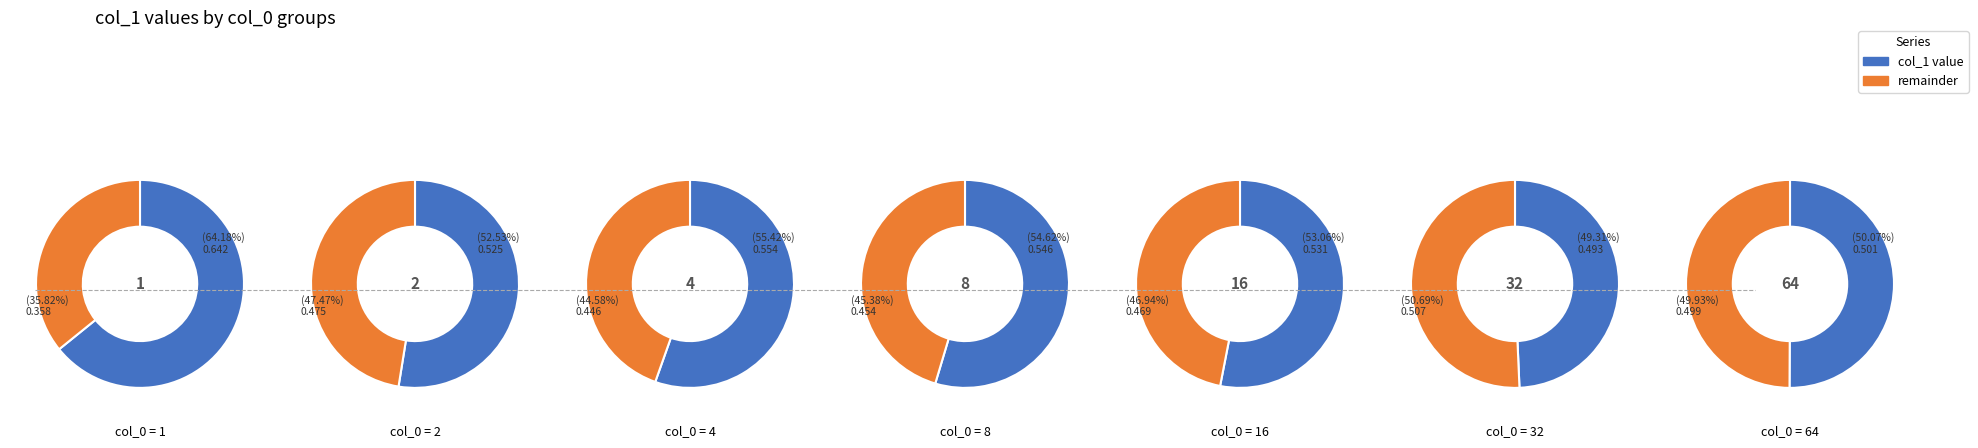

Does any single category account for the majority?

No